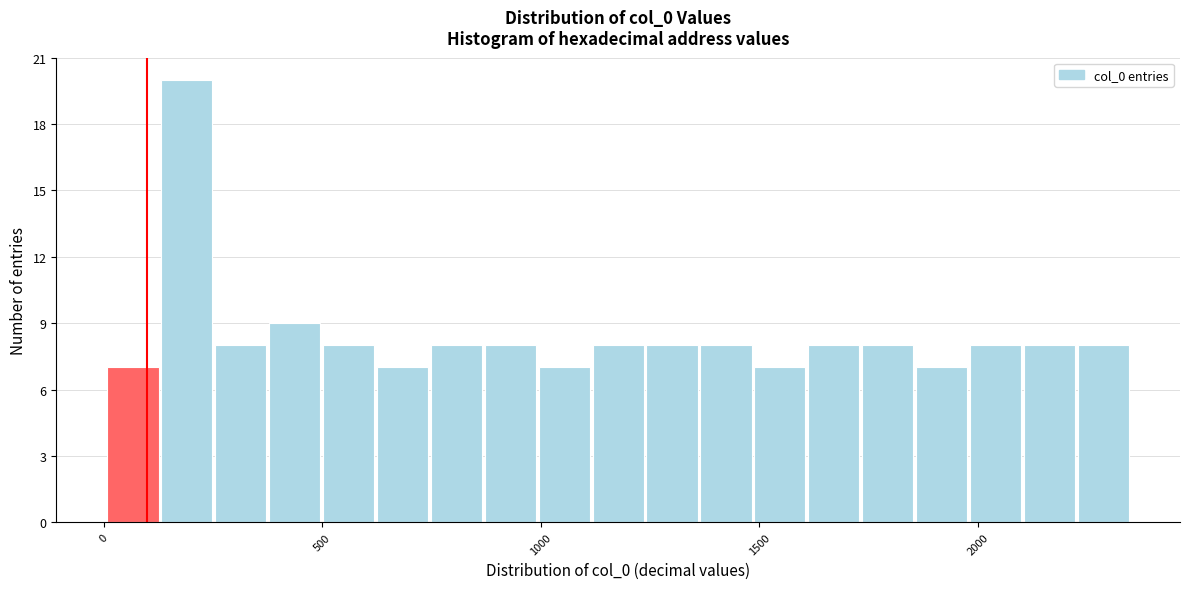

Around what value on the x-axis is the tallest bar? Give the approximate position of its centre, as read against the axis.

200